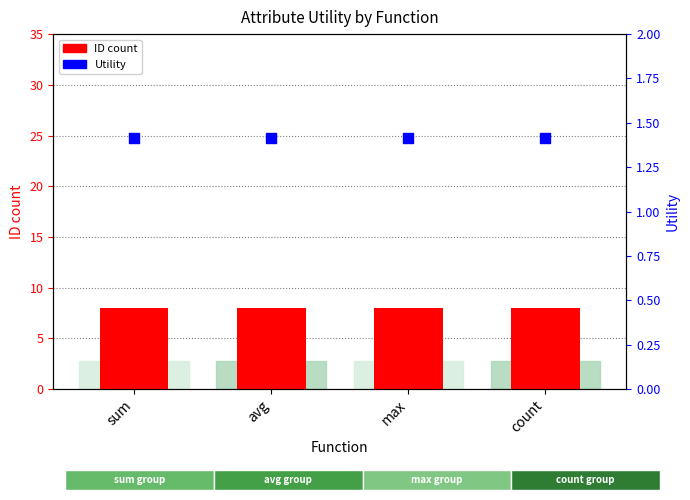

Which series has the largest total across all categories?

ID count